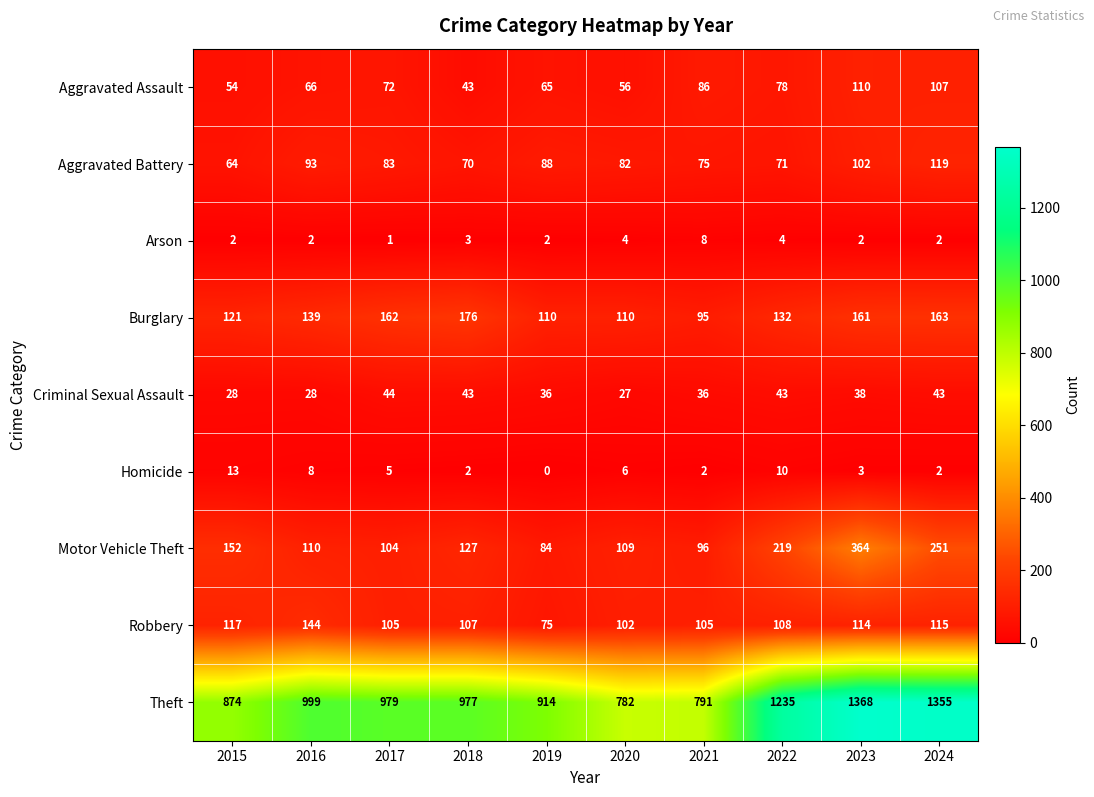

Which series has the largest range (max minus min)?

Theft